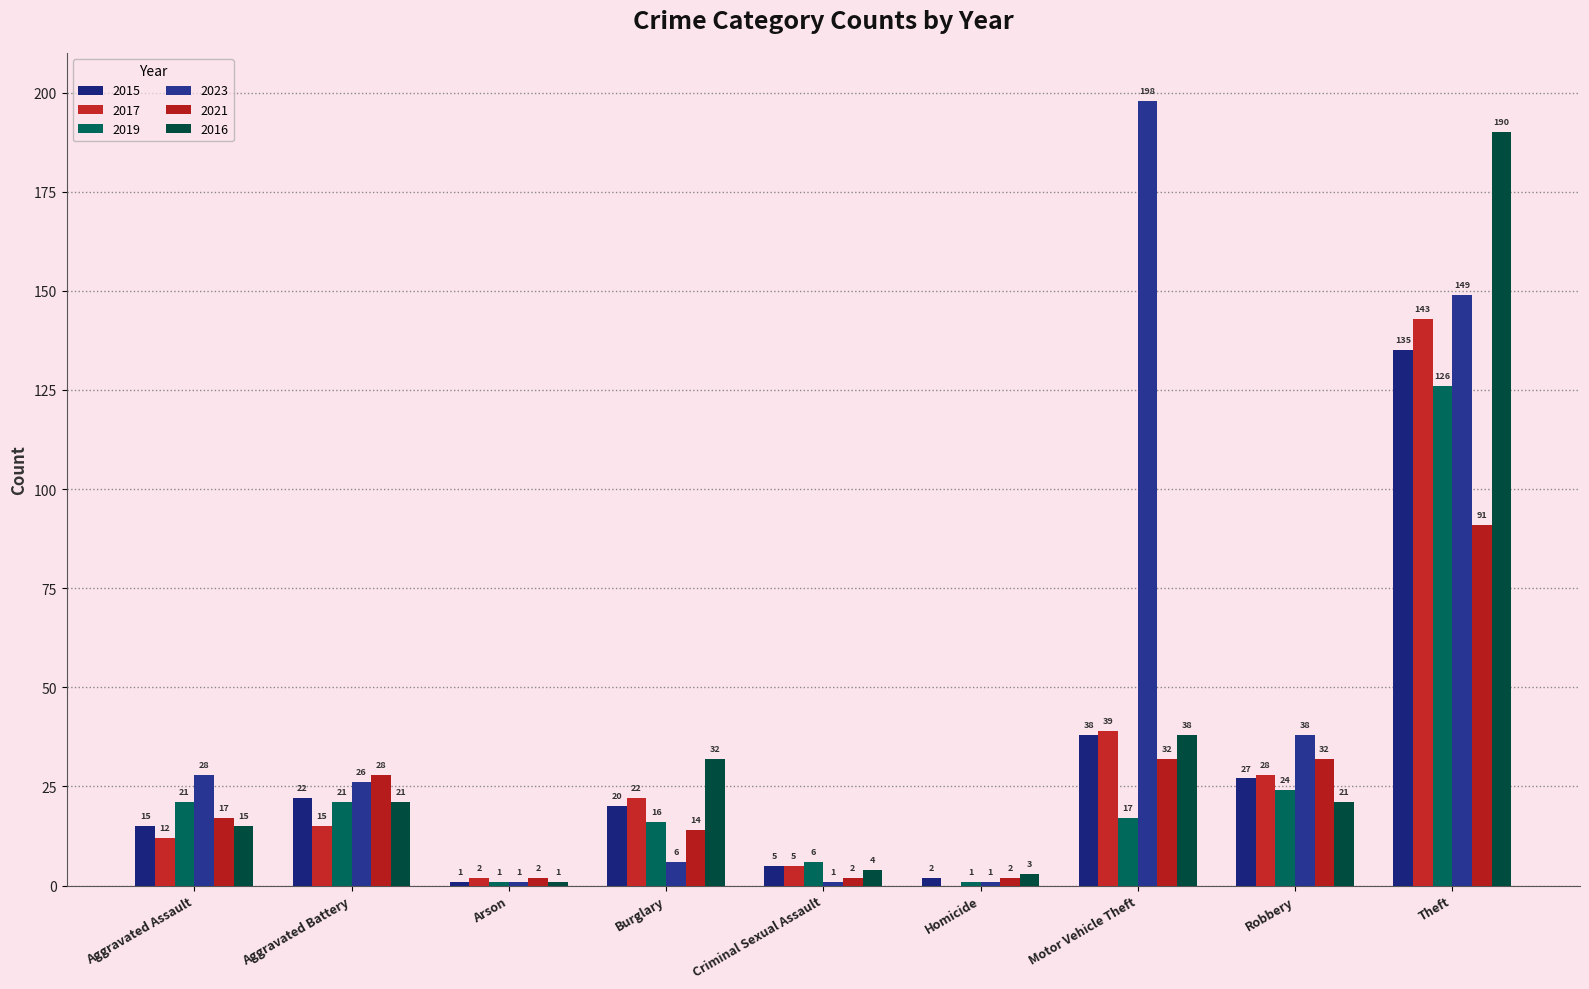

Where does the 2015 series first go above 20?

Aggravated Battery